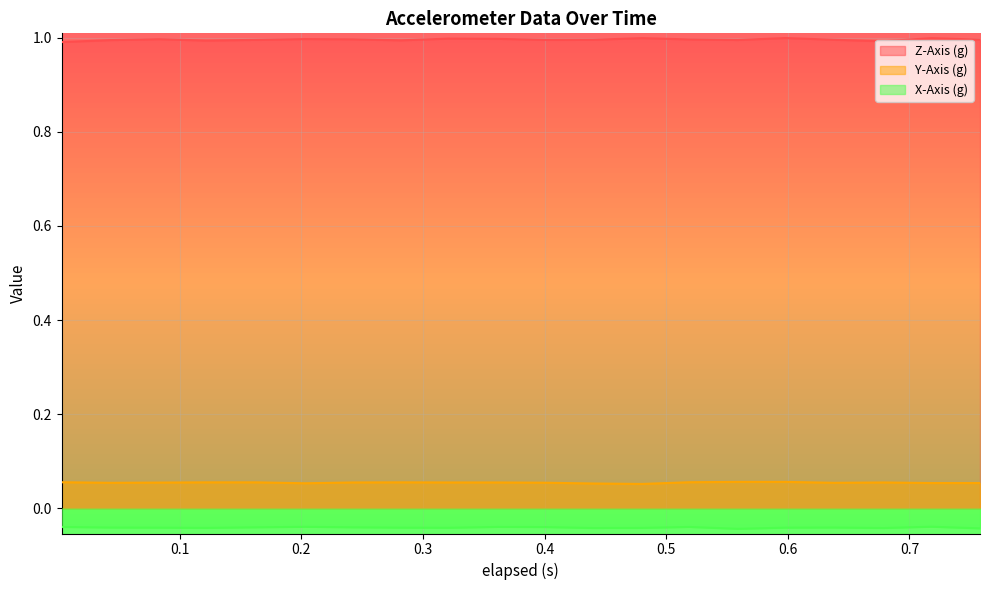

Is the value of Y-Axis (g) at 0.242 greater than the value of X-Axis (g) at 0.679?

Yes